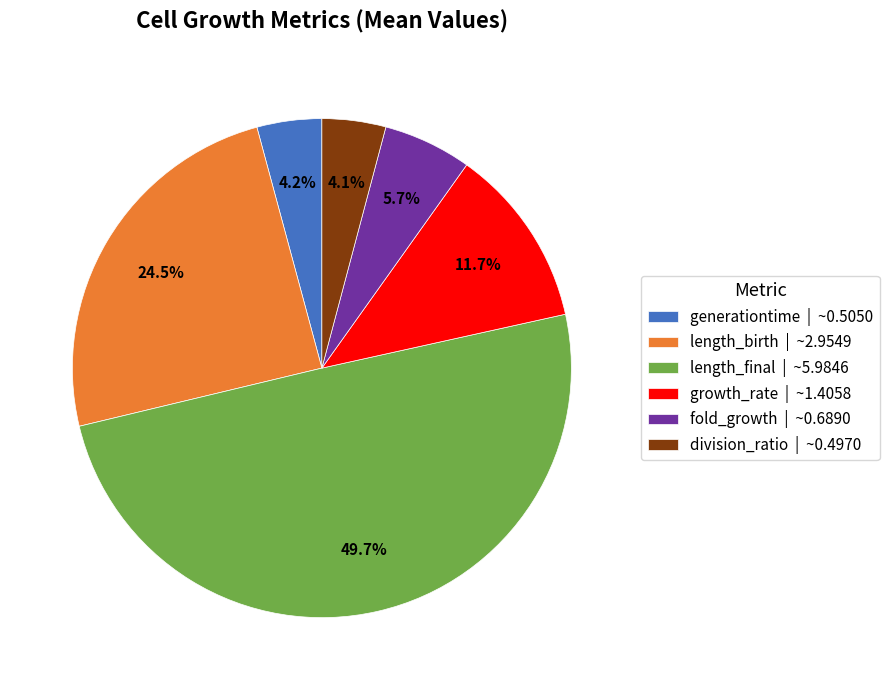

Which category has the biggest portion of the pie?

length_final